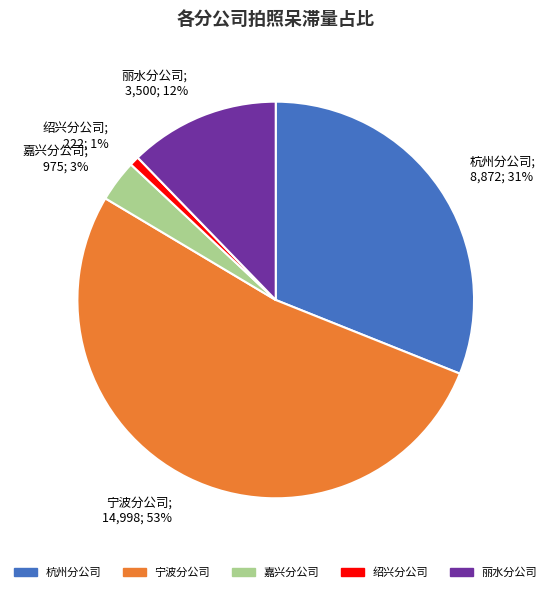

Count the number of slices in the pie.

5